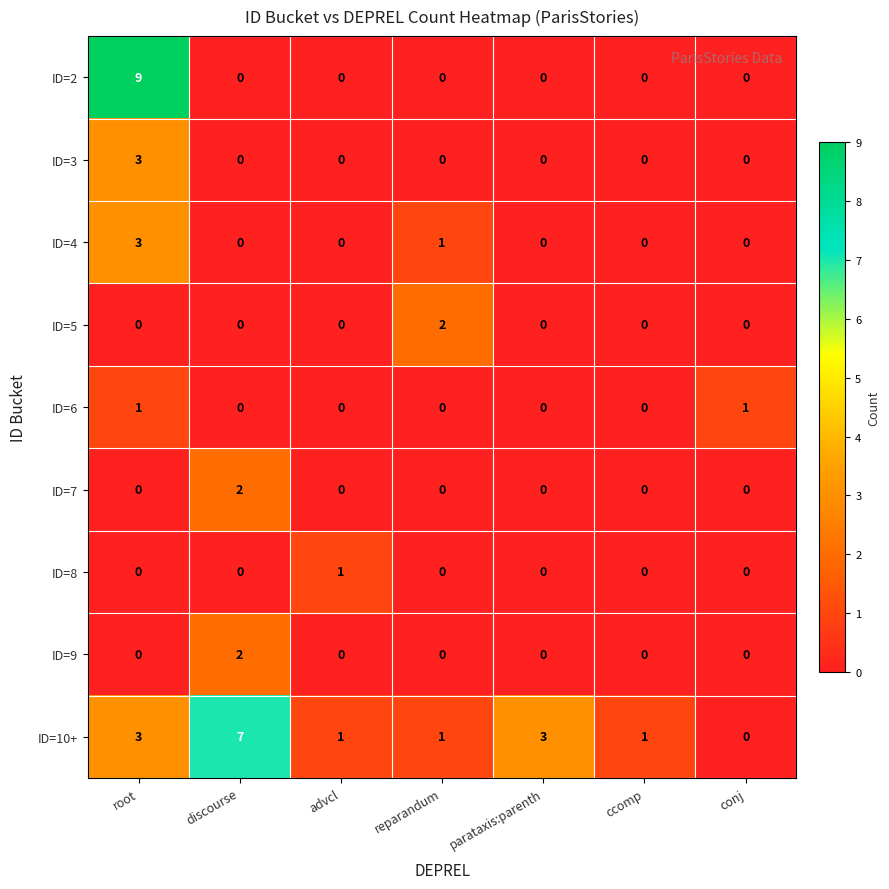

Which series has the widest spread of values?

ID=2